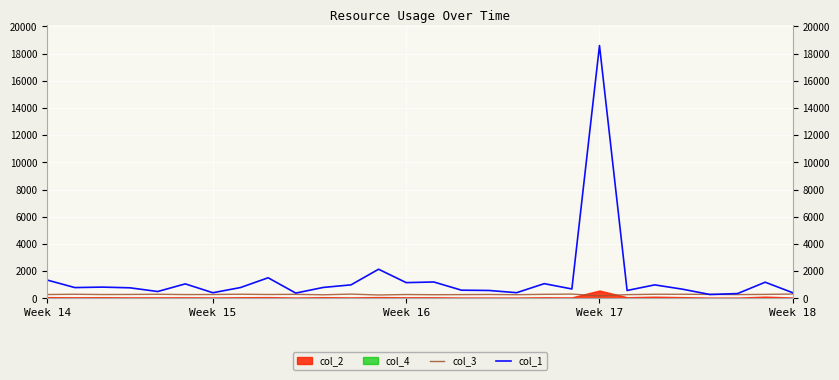

What is the minimum value shown in the chart?

185